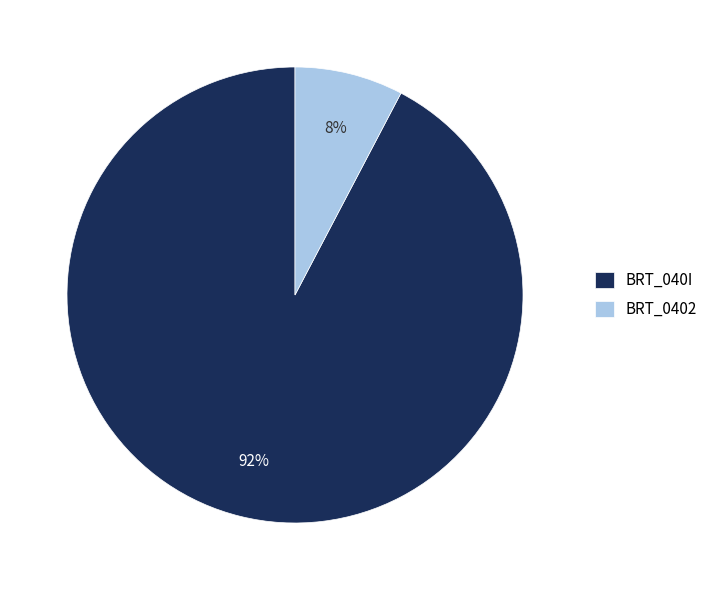

The BRT_040I slice represents 92% of the pie. True or false?

True